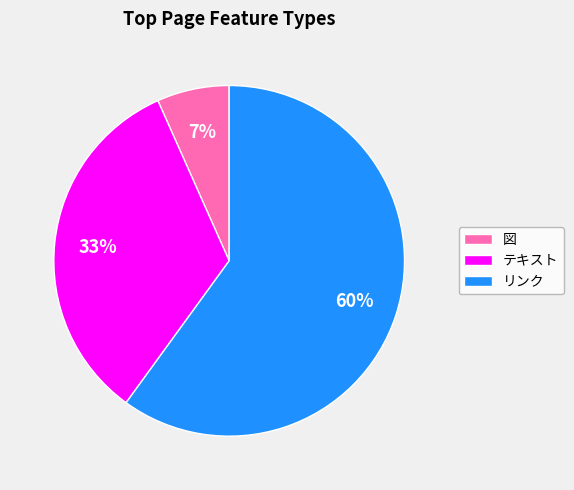

To the nearest percent, what percentage of the pie is リンク?

60%